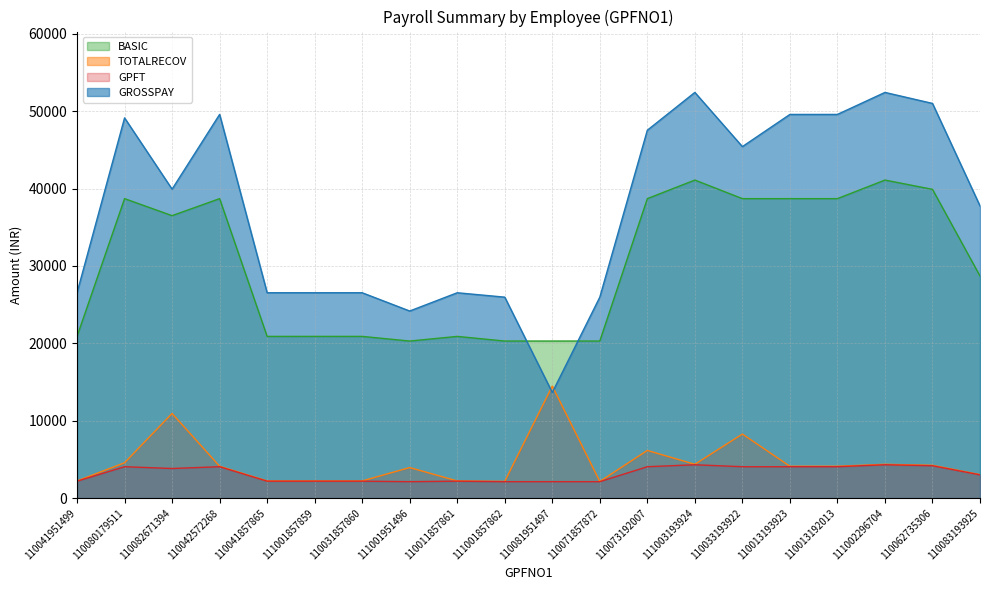

True or false: BASIC and GPFT cross at least once.

False